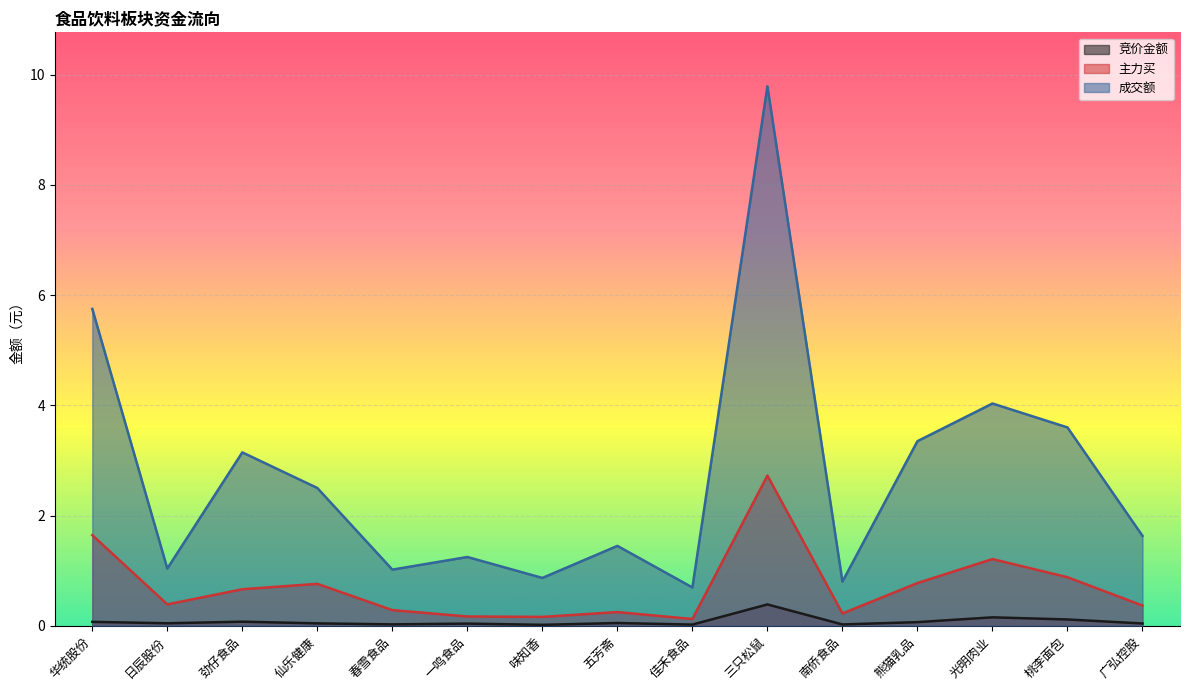

Where is 主力买 nearest to the value 1?

桃李面包